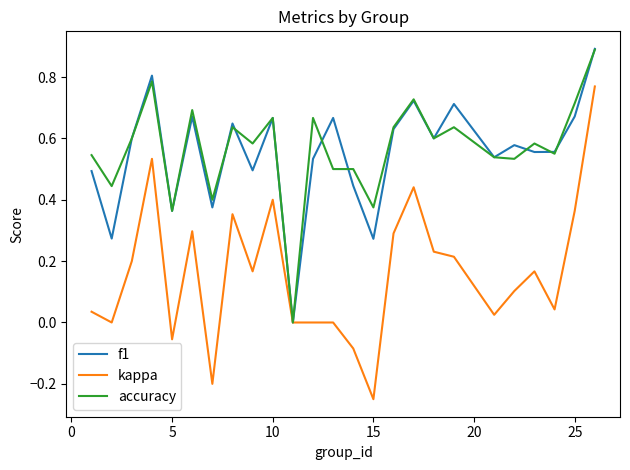

What is the maximum value shown in the chart?

0.9